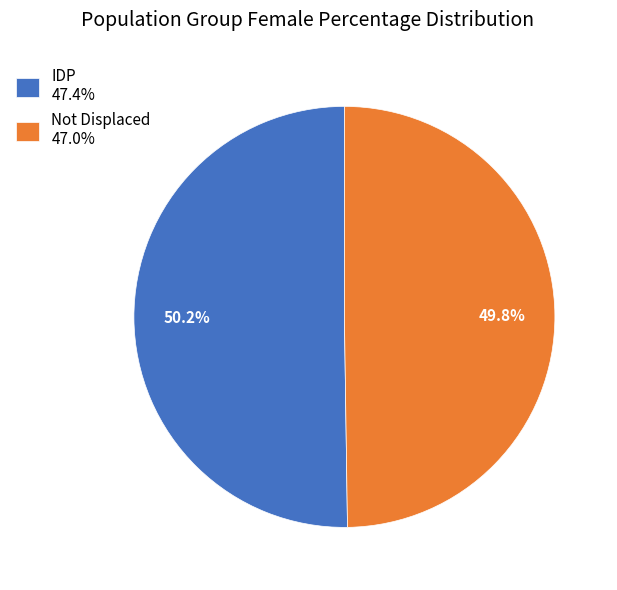

What percentage is NOT represented by IDP?

49.8%